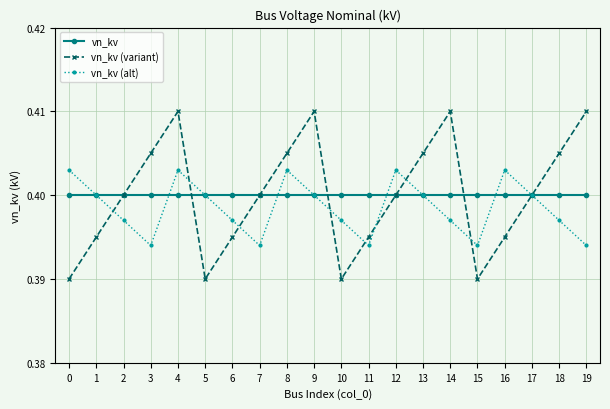

In vn_kv (alt), how many points are lower than both neighbors (excluding endpoints)?

4